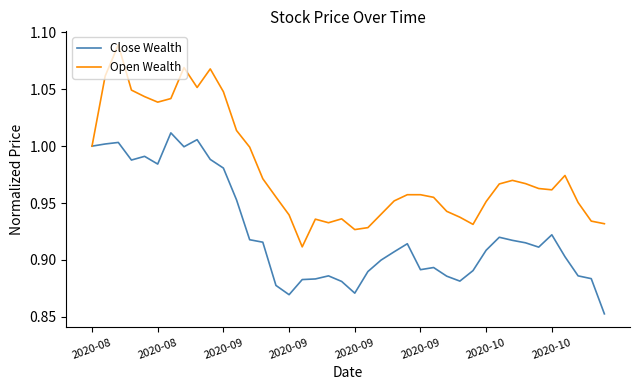

Which series has the widest spread of values?

Open Wealth